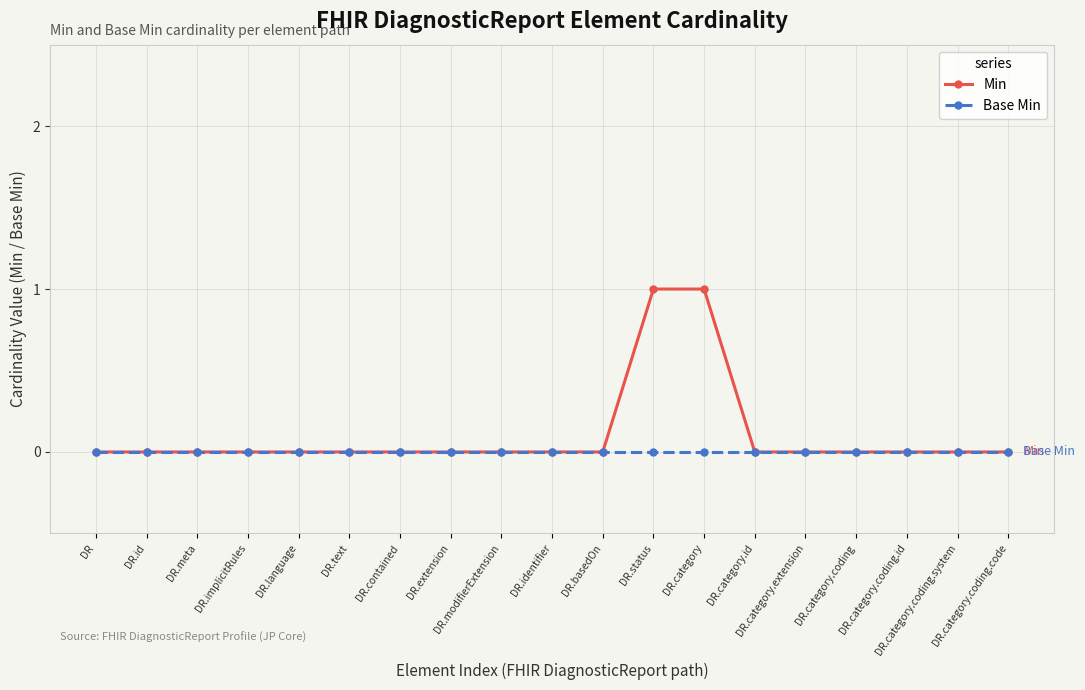

What position from the left is DR.identifier?

10